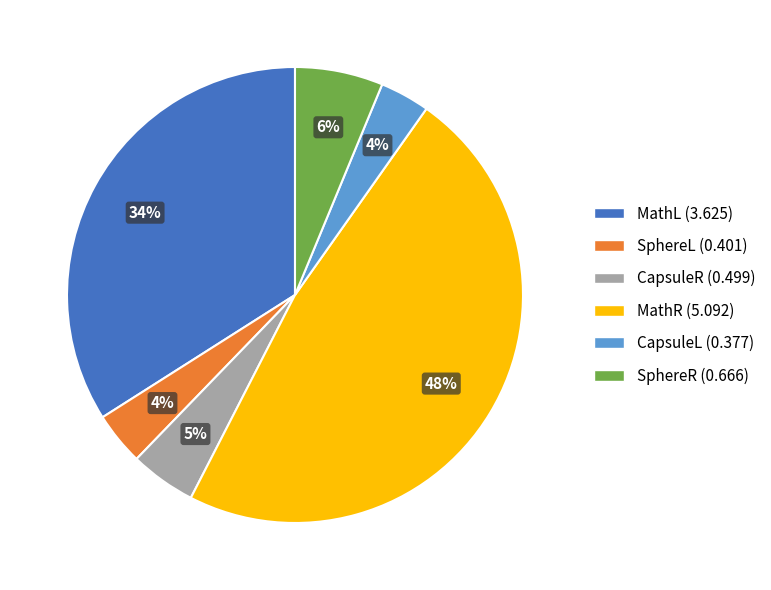

Approximately how many times larger is the value at SphereR compared to MathR?

0.1